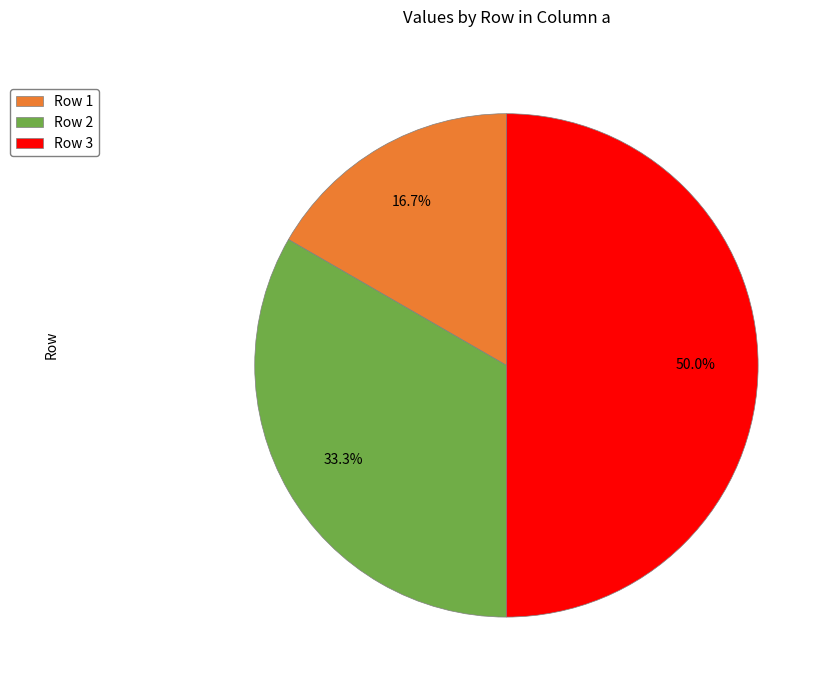

Between Row 1 and Row 3, which is larger?

Row 3